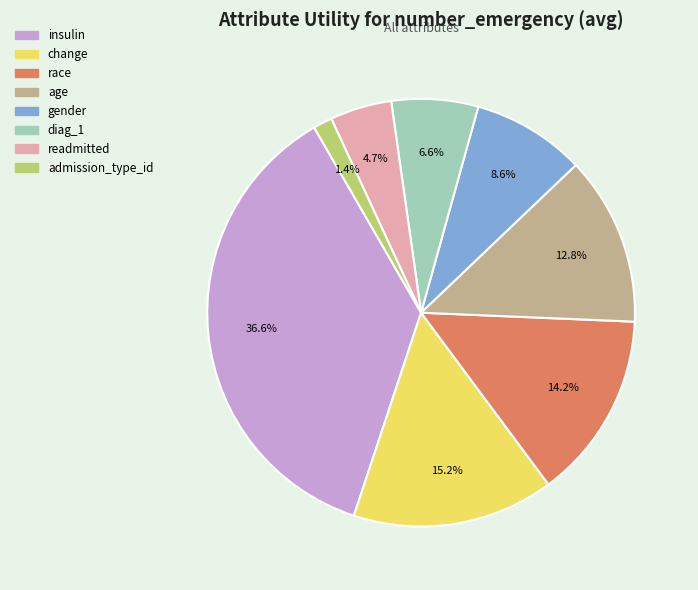

How many segments does this pie chart have?

8